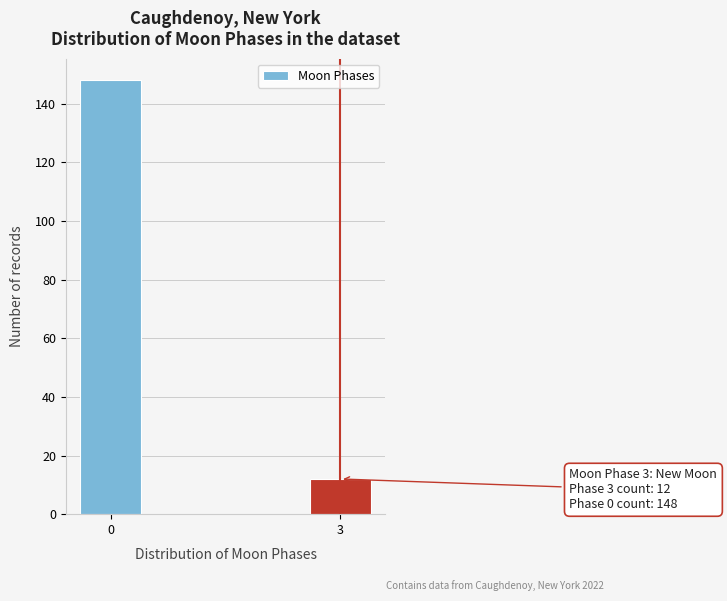

Reading left to right, transcribe all the data shown in this chart.

148	12